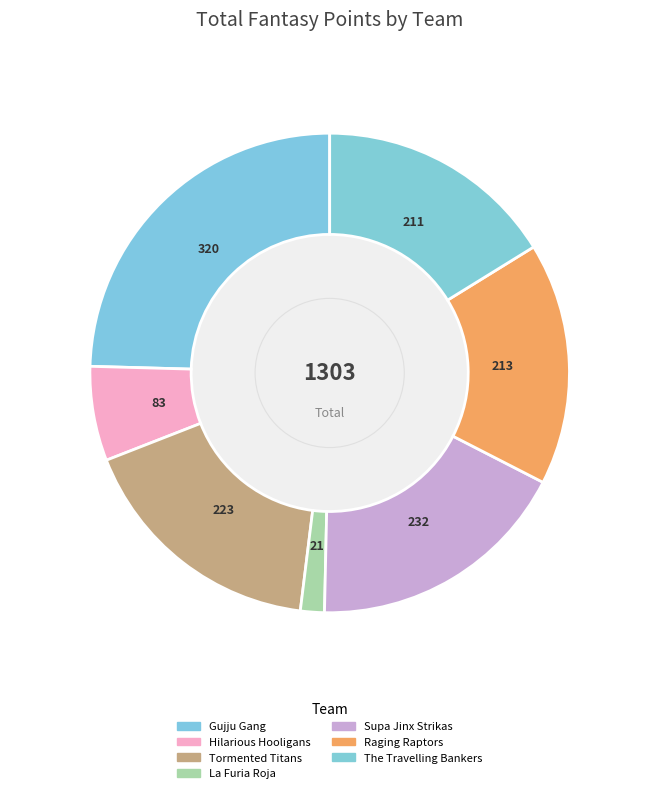

How many slices are in this pie chart?

7